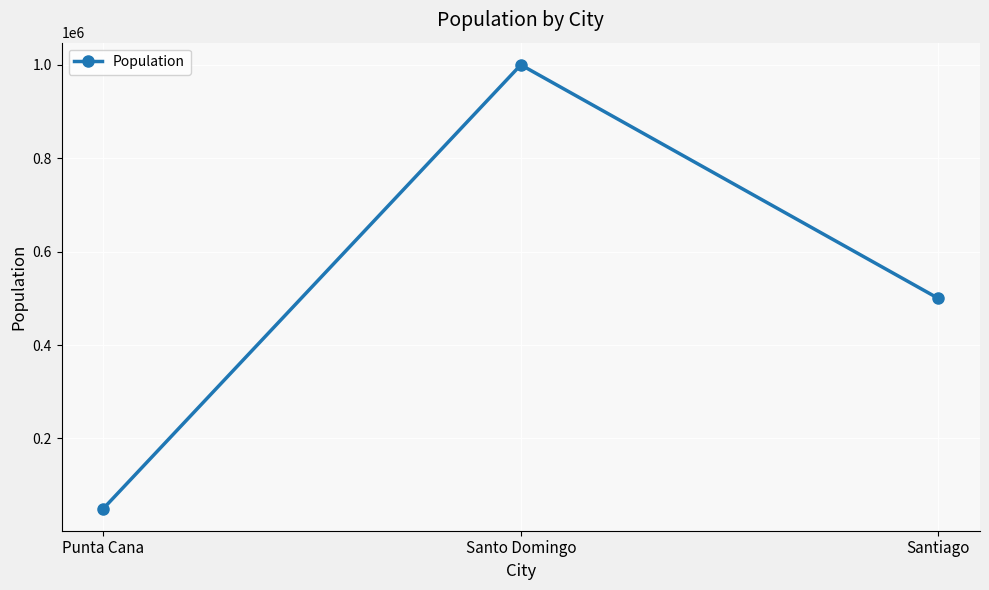

What is the change in value from Santo Domingo to Santiago?

-500000